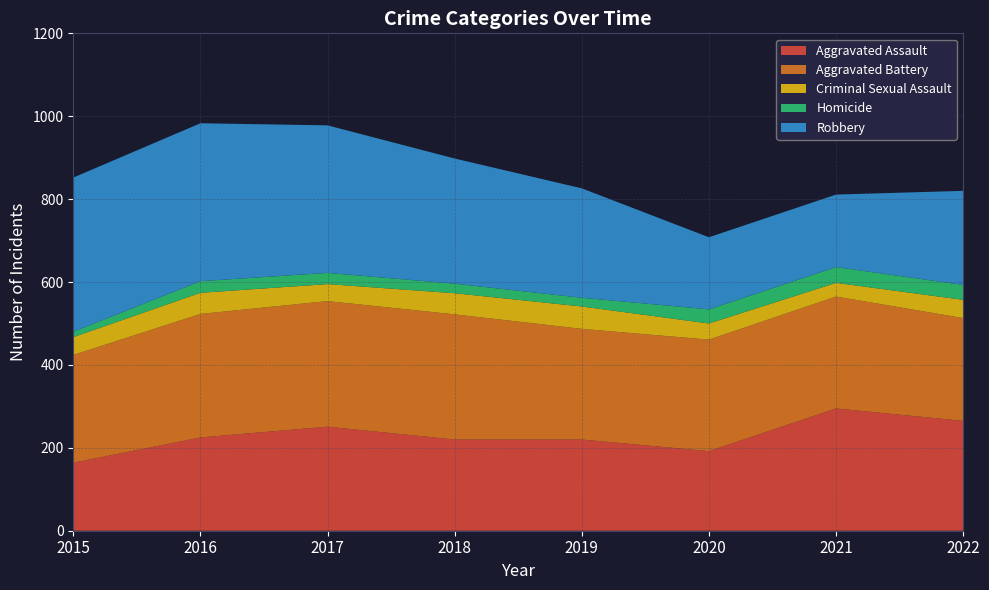

Reading left to right, list all the values displayed in this chart.

Aggravated Assault: 164	225	251	220	220	192	295	265
Aggravated Battery: 260	298	303	302	267	269	270	248
Criminal Sexual Assault: 43	51	41	51	54	39	33	44
Homicide: 13	28	27	23	21	34	38	36
Robbery: 372	381	356	302	264	174	175	227